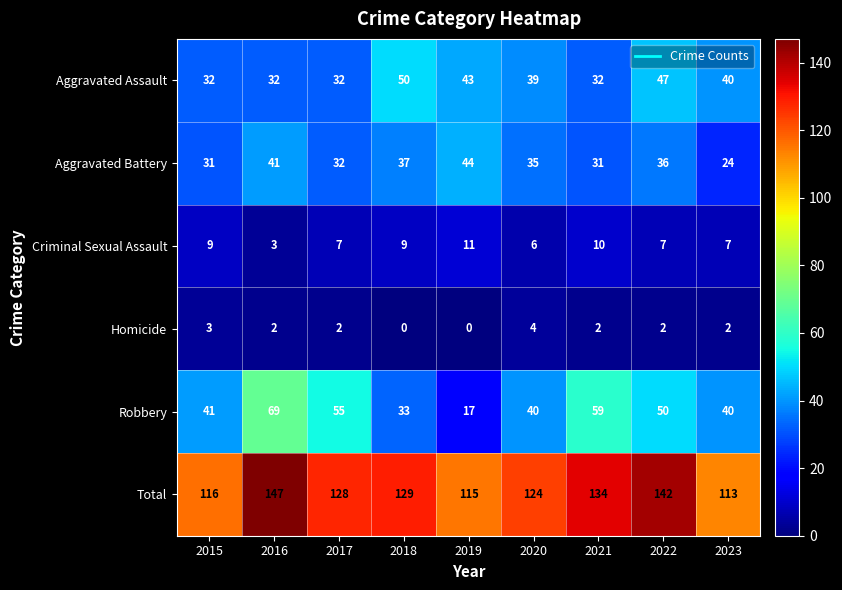

The value of Homicide at 2015 is 3. True or false?

True